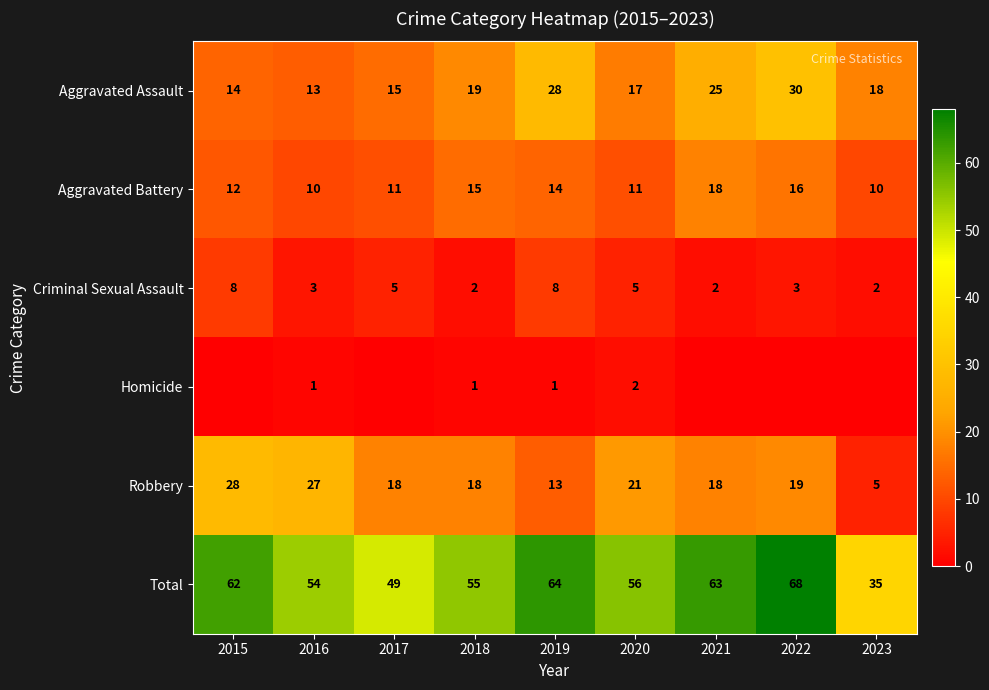

Count the Aggravated Battery values in the range 11 to 15.

5